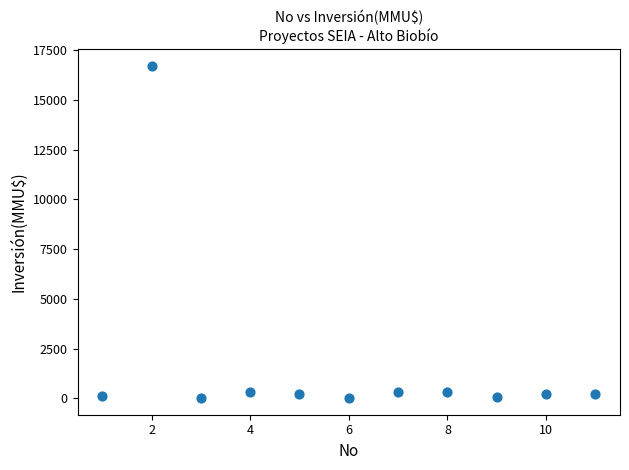

What is the average Y value?

1680